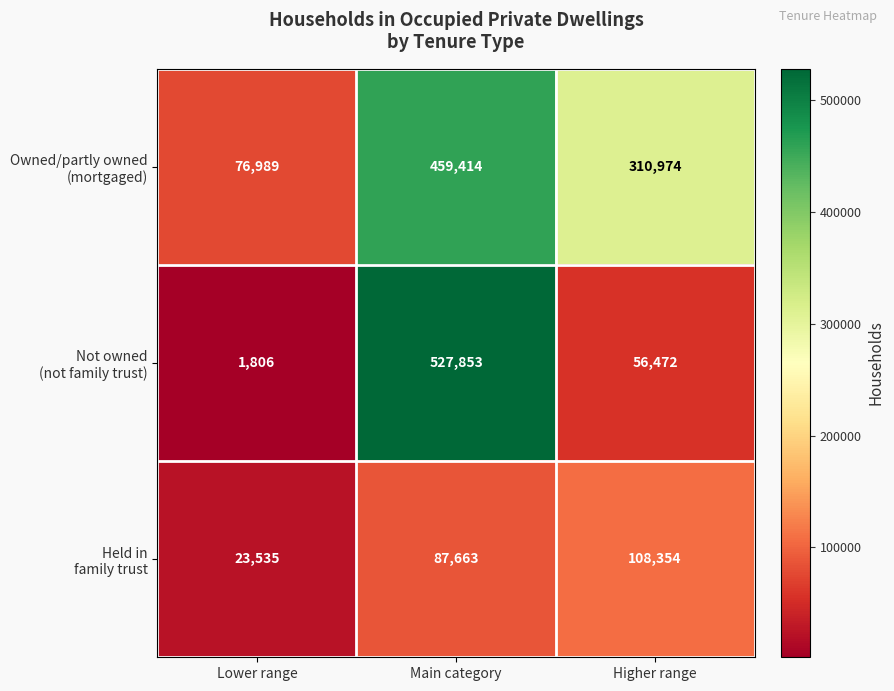

At which category does the chart reach its peak across all series?

Main category